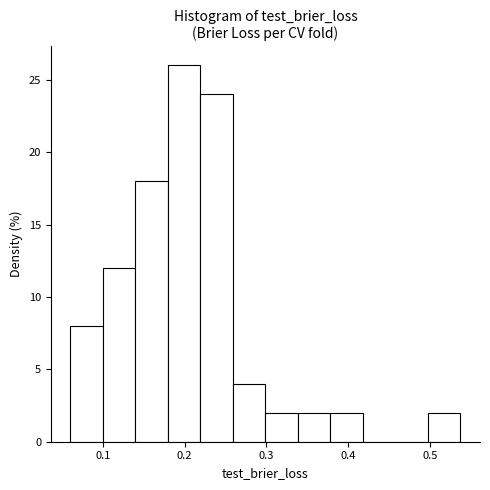

Around what value on the x-axis is the tallest bar? Give the approximate position of its centre, as read against the axis.

0.20